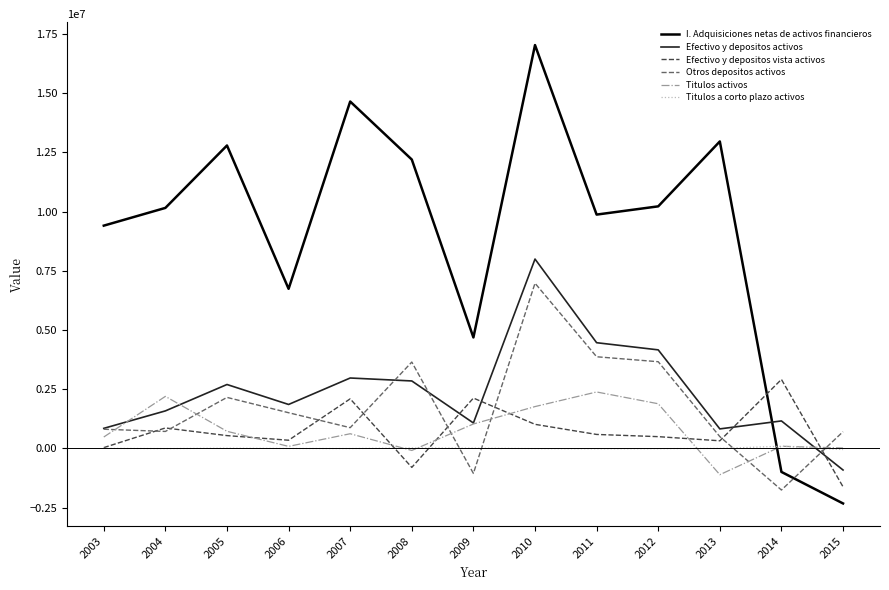

Rank the series at 2012 from highest to lowest value.

I. Adquisiciones netas de activos financieros, Efectivo y depositos activos, Otros depositos activos, Titulos activos, Efectivo y depositos vista activos, Titulos a corto plazo activos